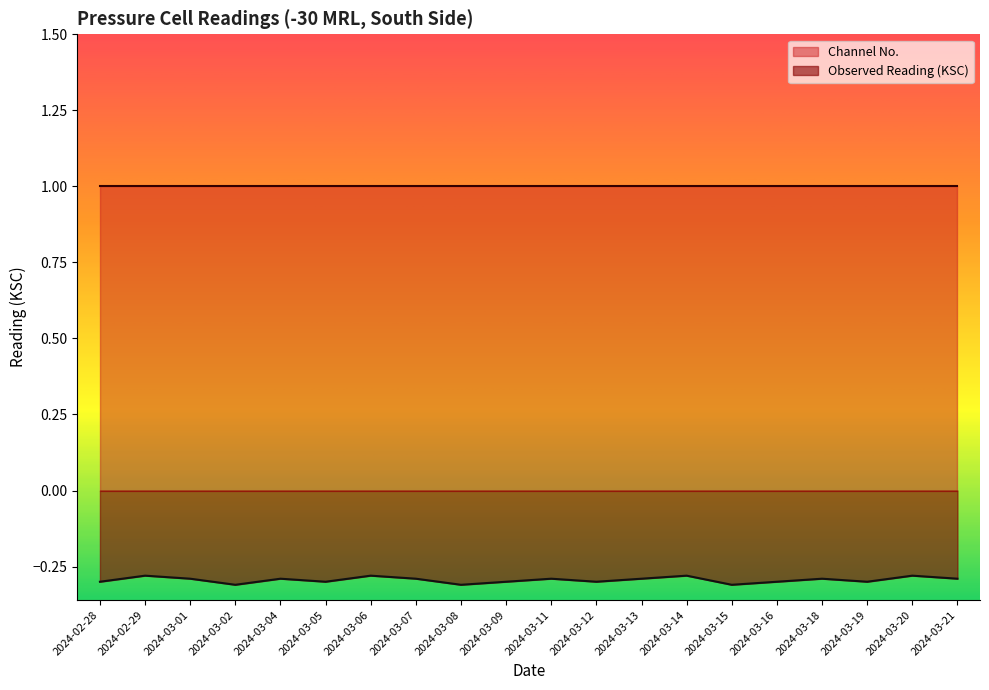

Which category has the lowest value across all series?

2024-03-02